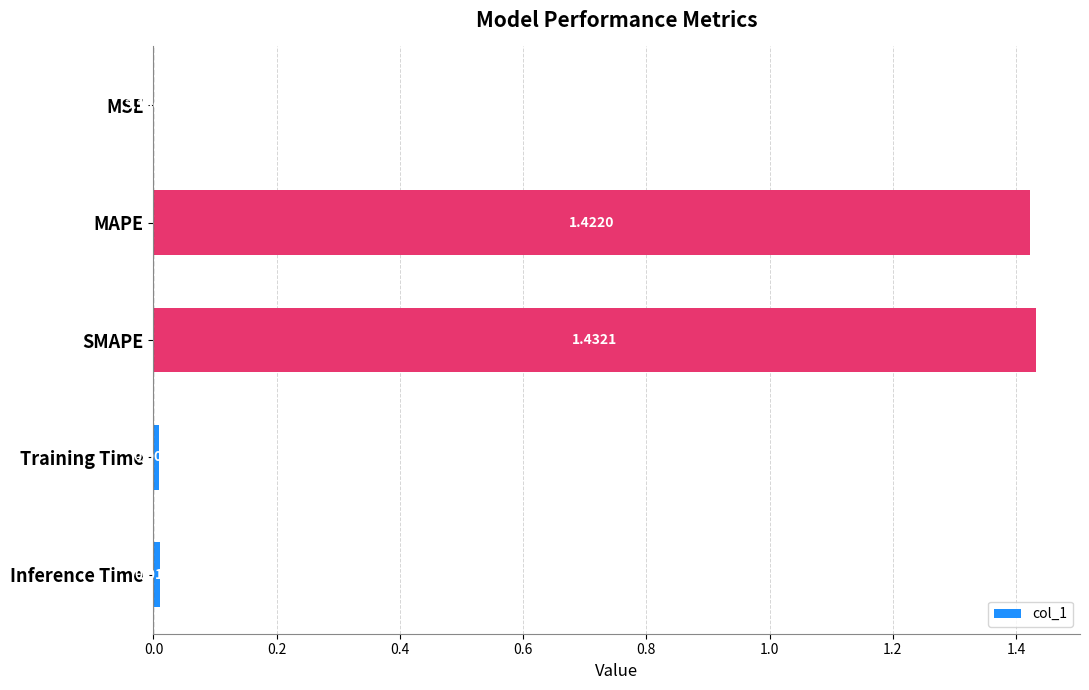

What is the change in value from SMAPE to Inference Time?

-1.4